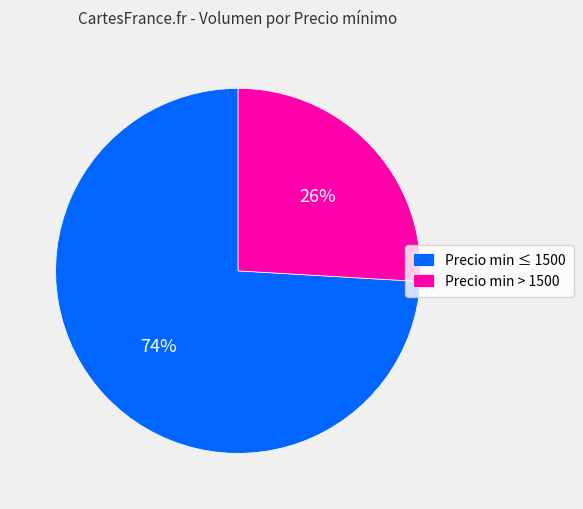

To the nearest percent, what percentage of the pie is Precio min > 1500?

26%